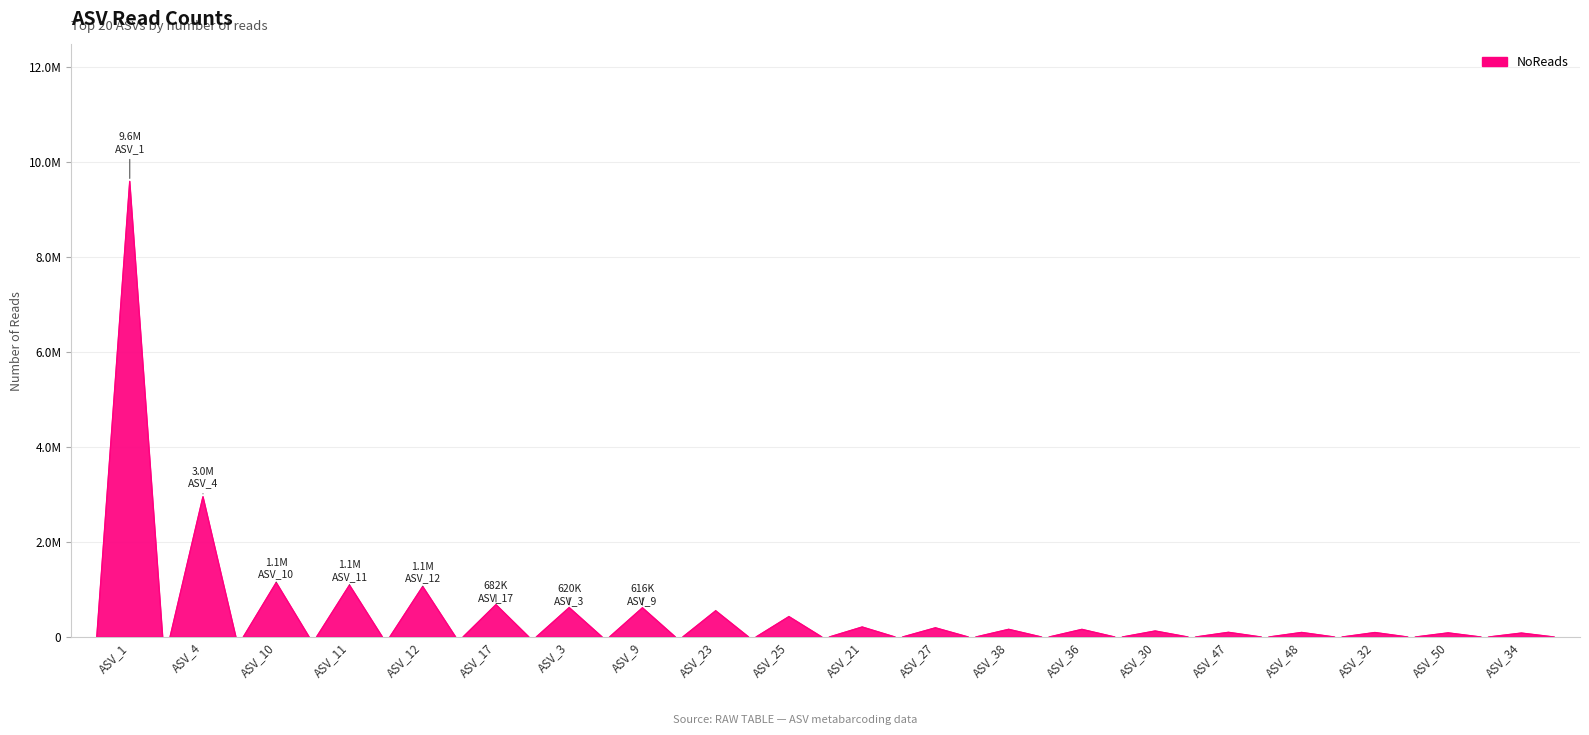

Which label corresponds to the smallest value in the chart?

ASV_34